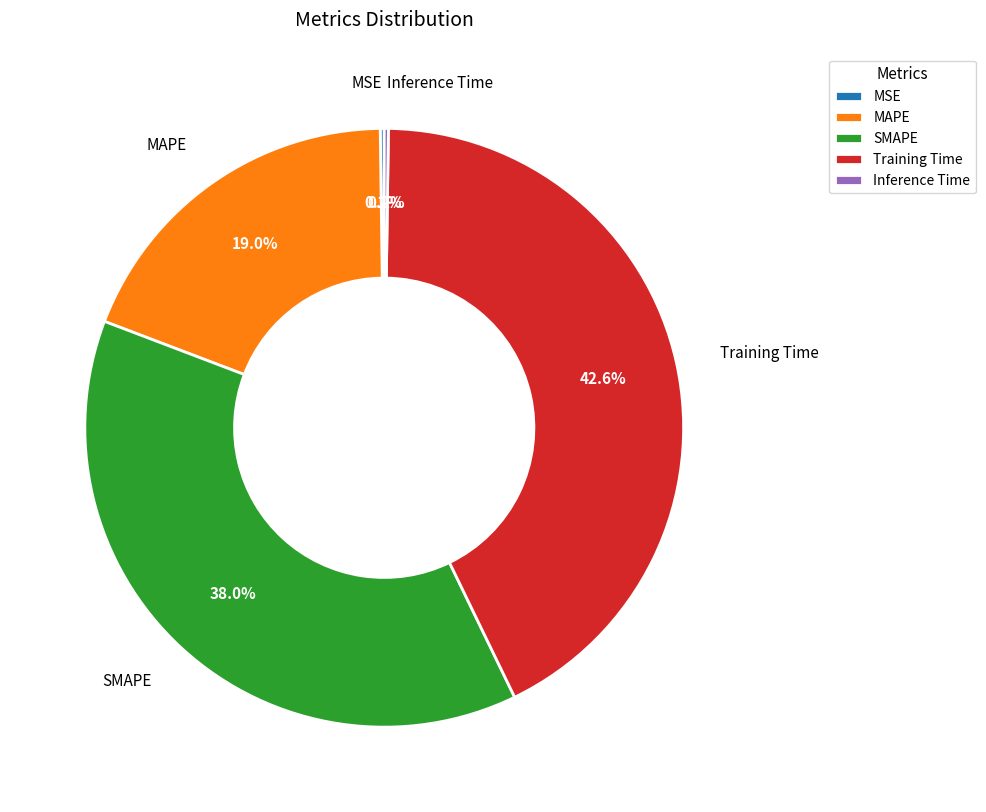

What percentage do SMAPE and Training Time together represent?

80.6%